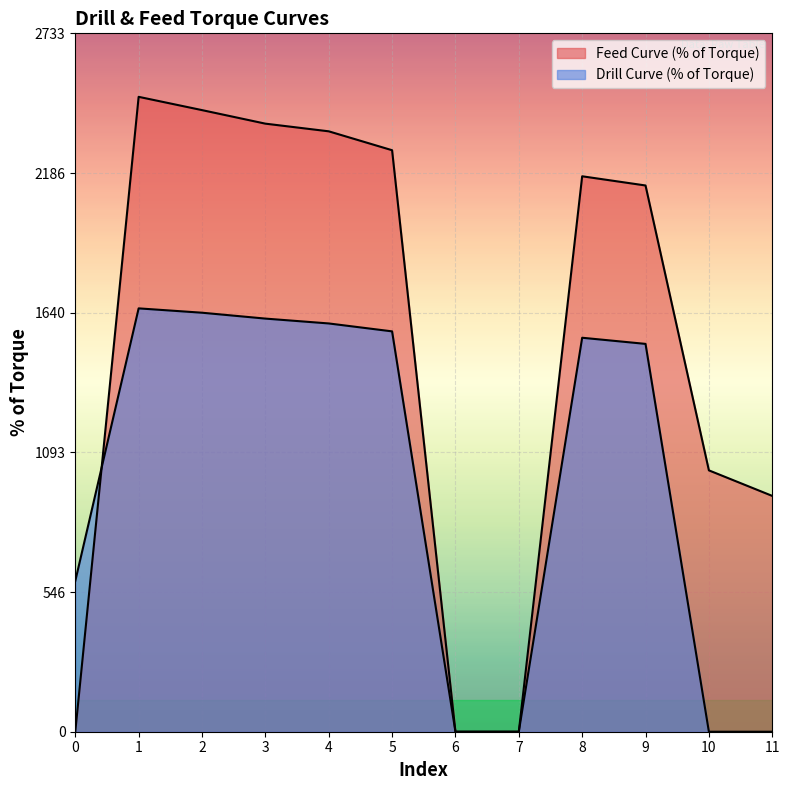

True or false: Feed Curve (% of Torque) has a value of 1544 at 1.

False